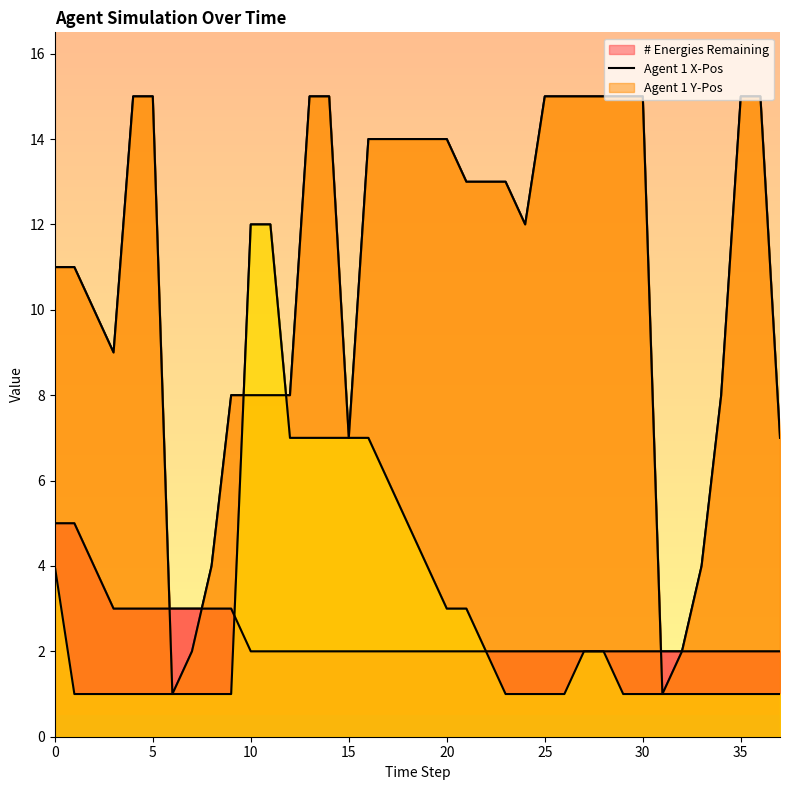

Is the value of Agent 1 Y-Pos at 3 greater than the value of Agent 1 X-Pos at 1?

No